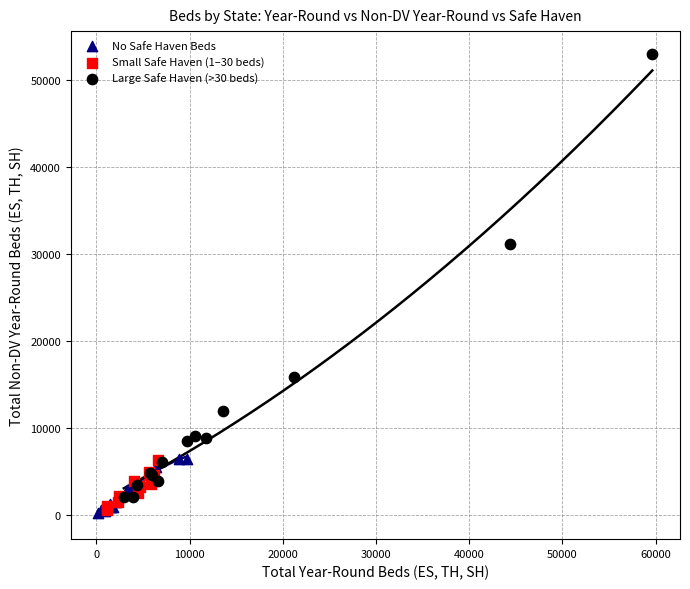

Which series has the largest Y range (max minus min)?

Large Safe Haven (>30 beds)